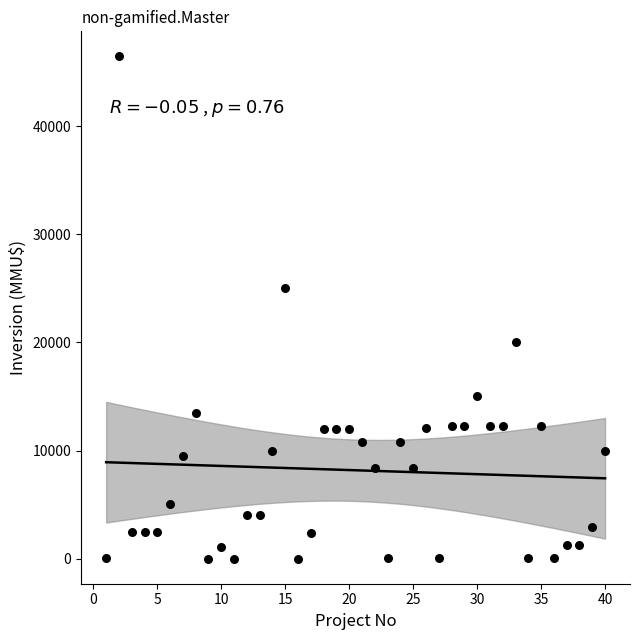

What is the range of Y values (max minus min)?

46470